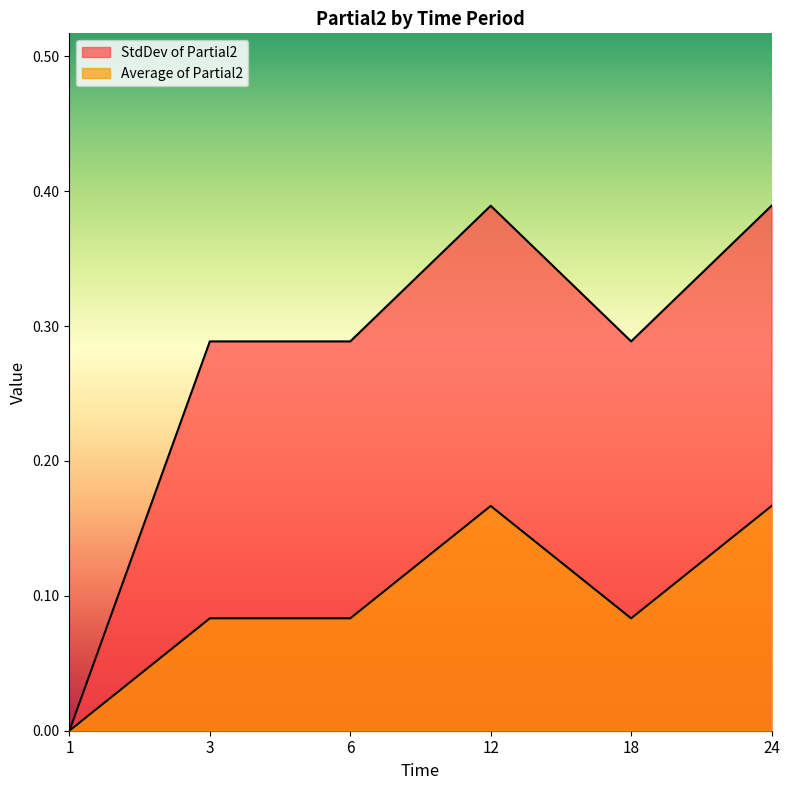

Reading left to right, list all the values displayed in this chart.

Average of Partial2: 0.0	0.1	0.1	0.2	0.1	0.2
StdDev of Partial2: 0.0	0.3	0.3	0.4	0.3	0.4